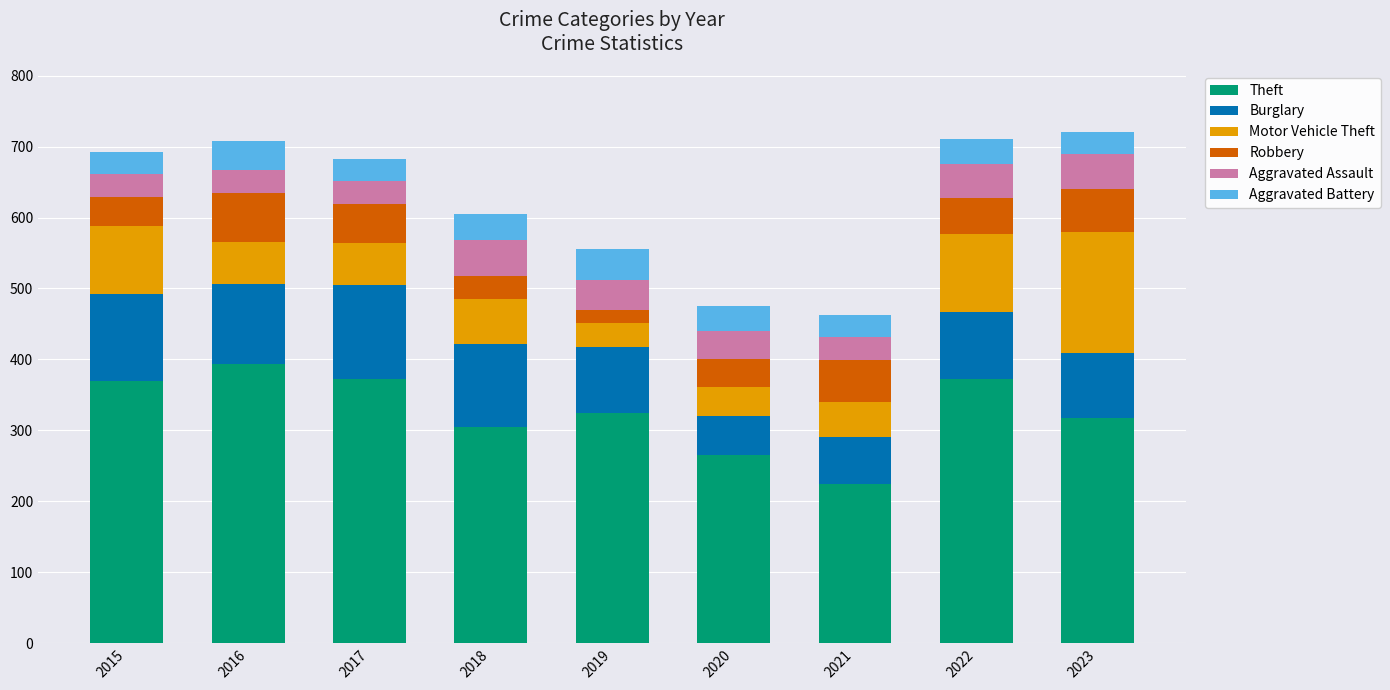

How many categories are shown in the chart?

9